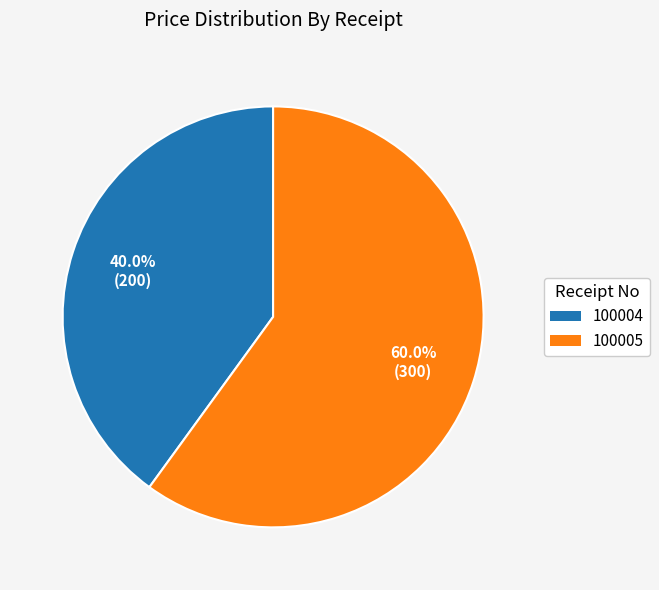

Is there a majority slice in this chart?

Yes